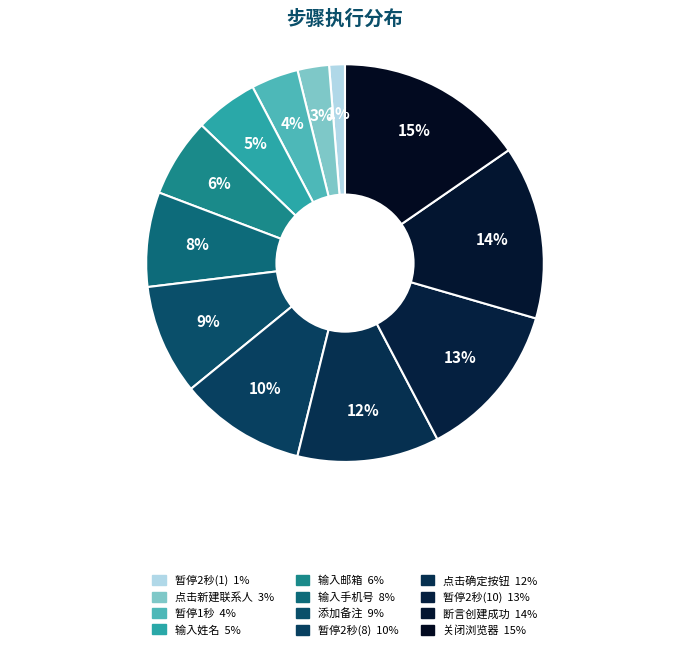

To the nearest percent, what percentage of the pie is 点击确定按钮?

12%